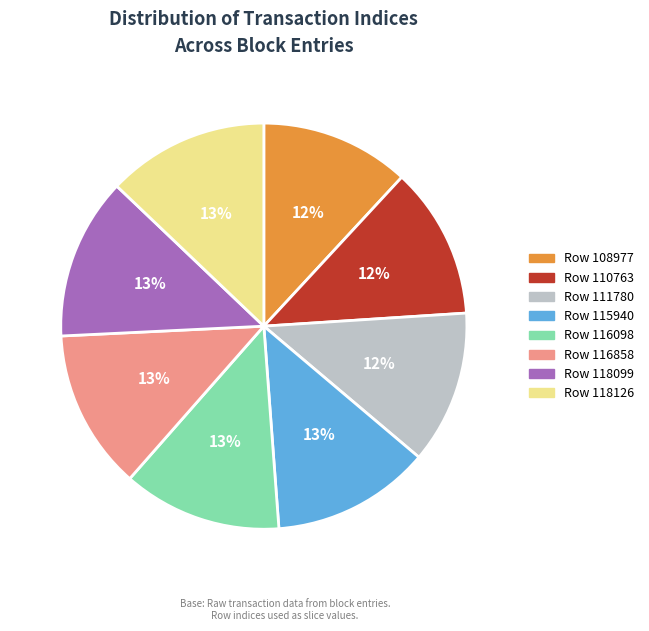

Is the sum of Row 115940 and Row 116858 greater than half?

No